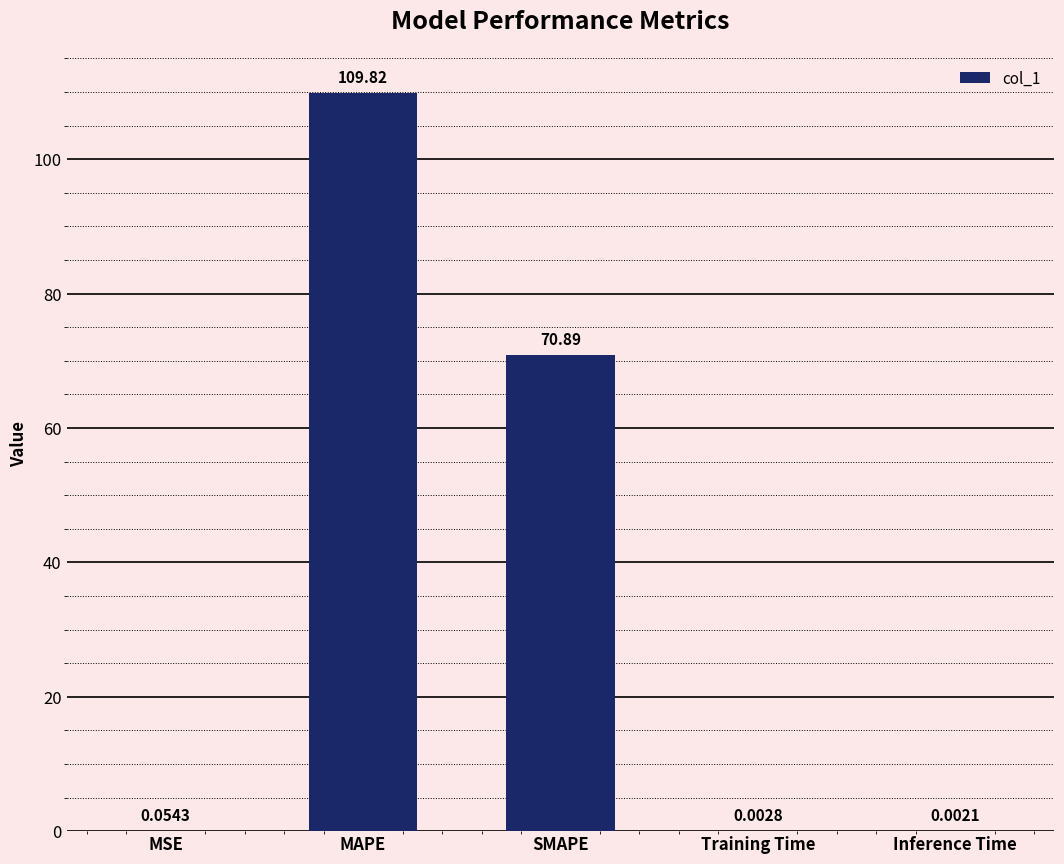

Which has a higher value, MSE or Inference Time?

MSE